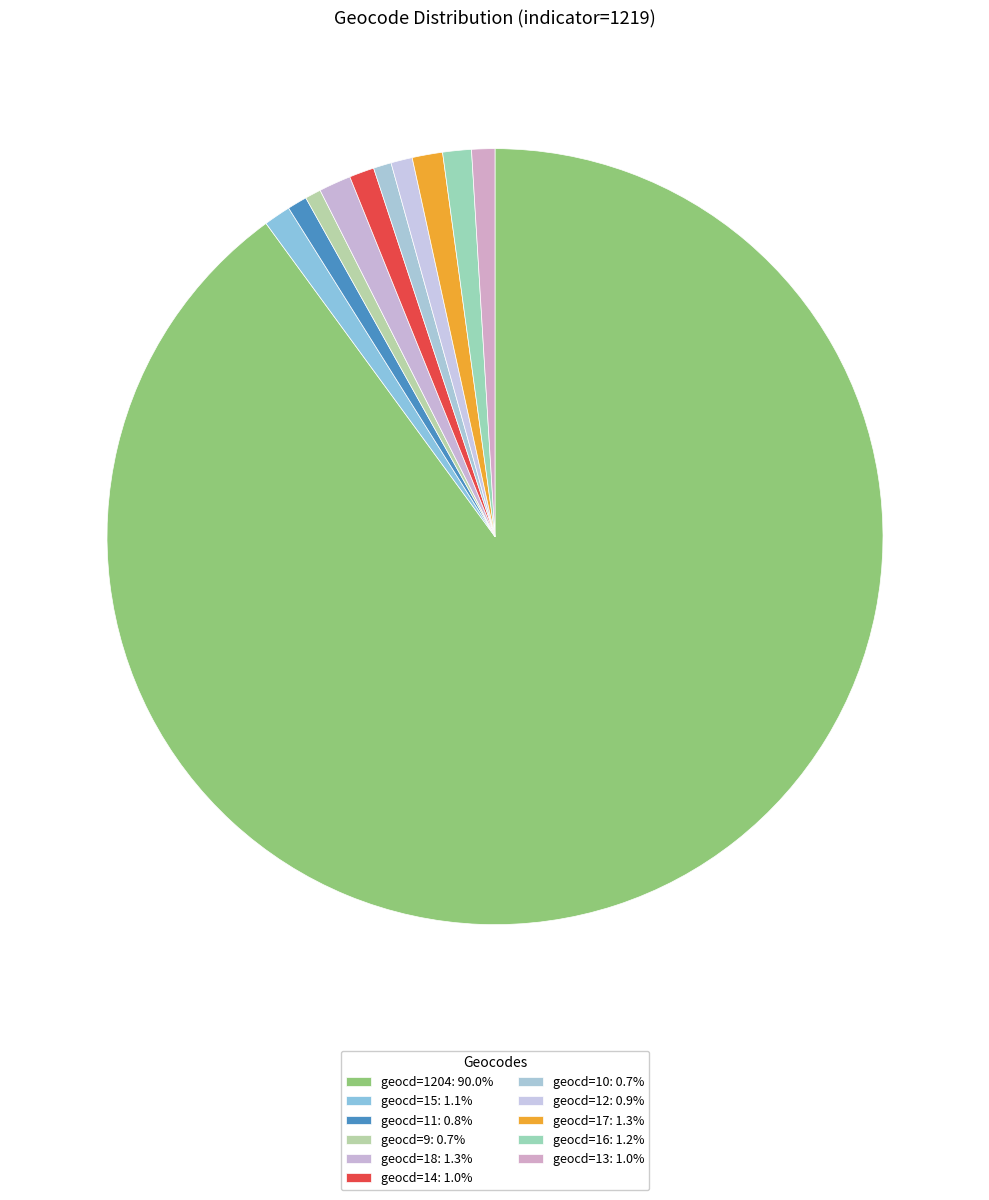

How many segments does this pie chart have?

11